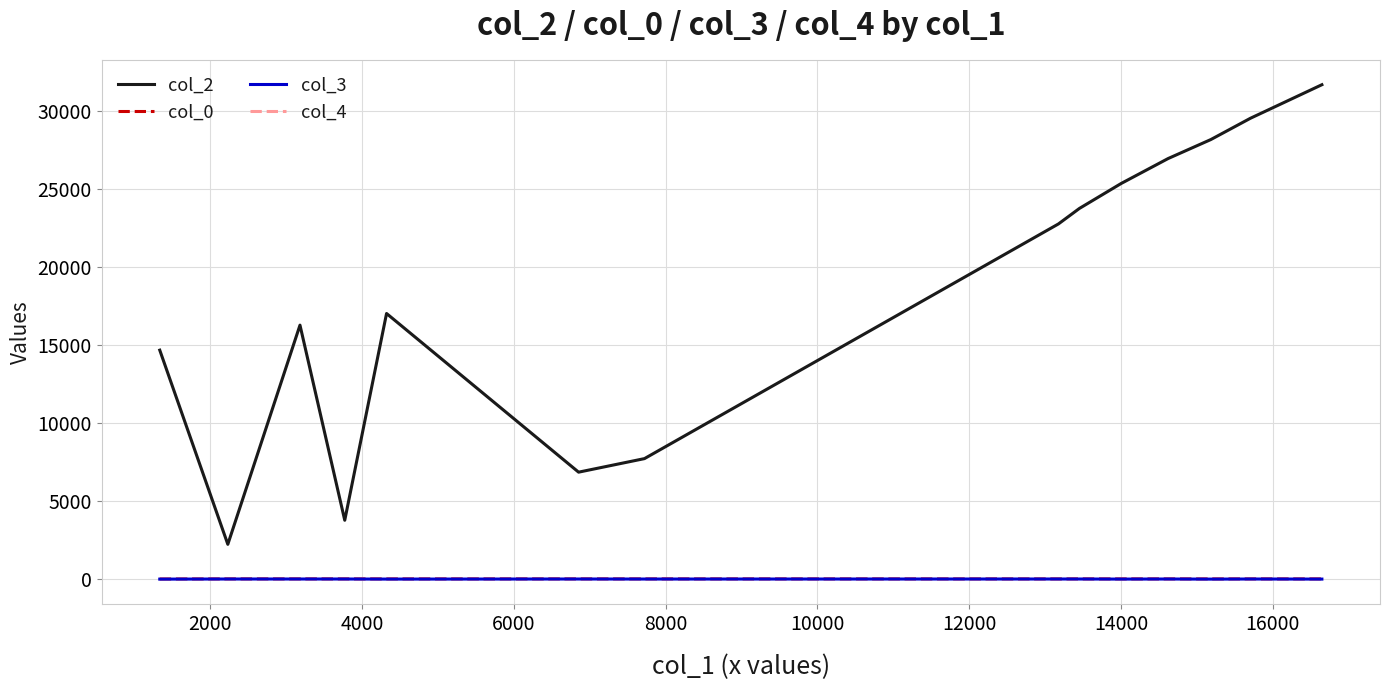

Which series has the largest total across all categories?

col_2